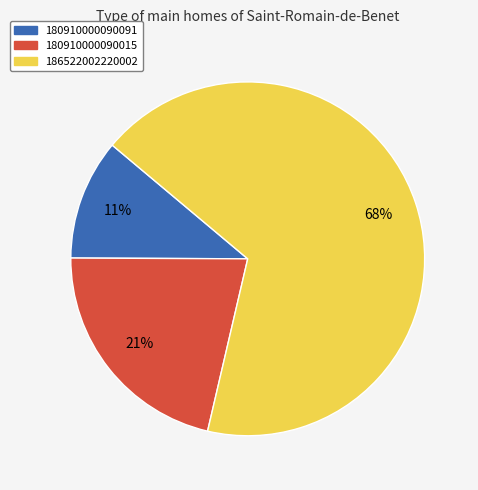

Does any single category account for the majority?

Yes